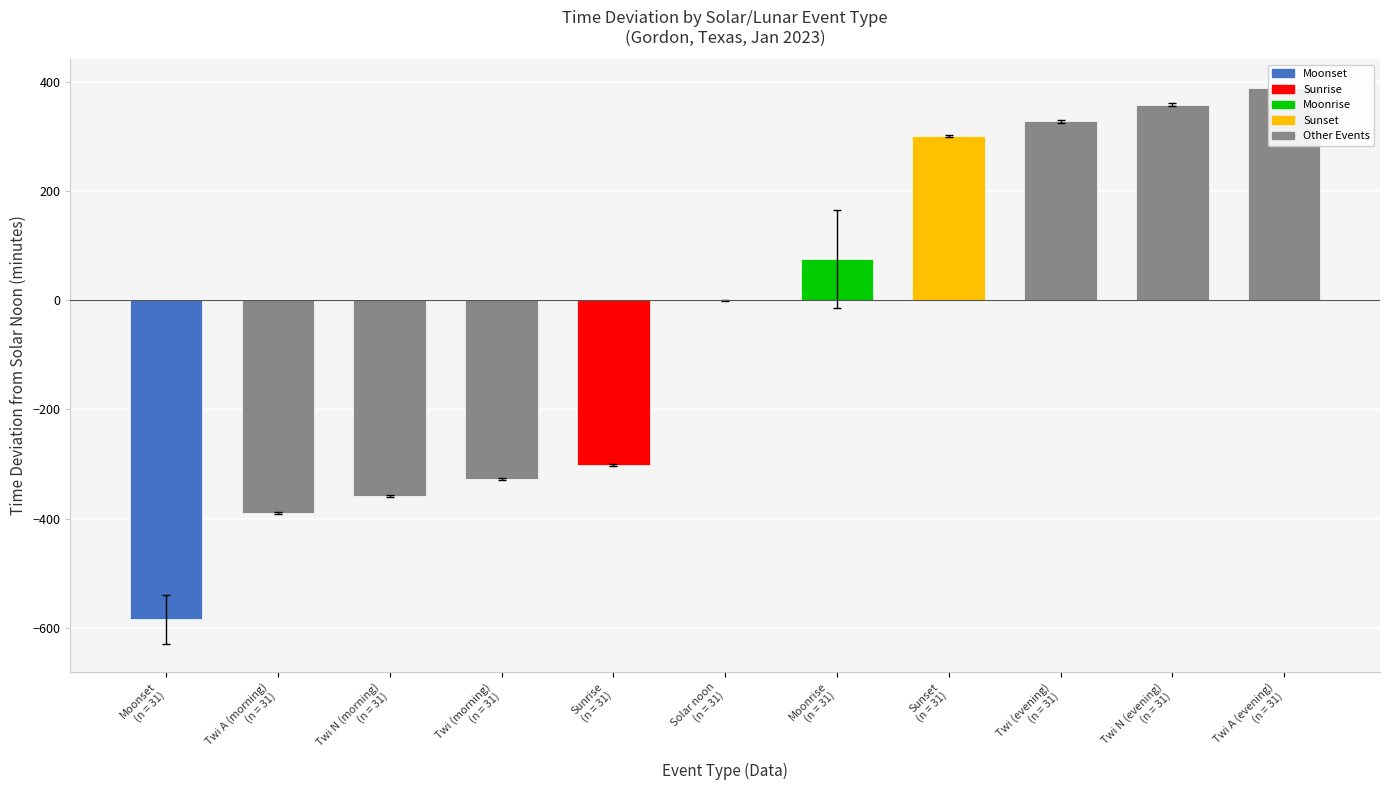

True or false: the data shows -799 at Moonset
(n = 31).

False